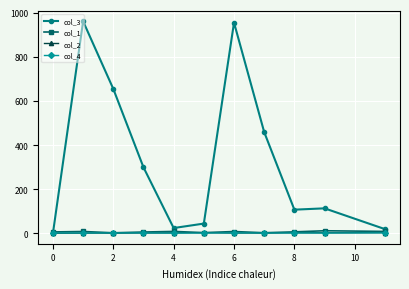

How many distinct data groups are displayed?

4